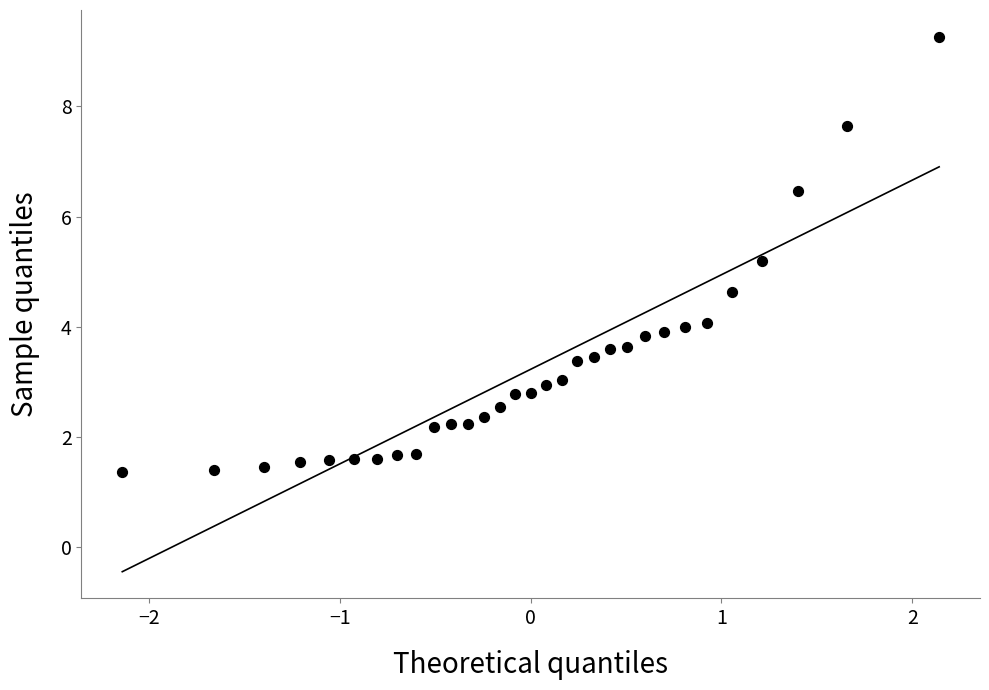

What Y value in the scatter plot is closest to 5?

5.2